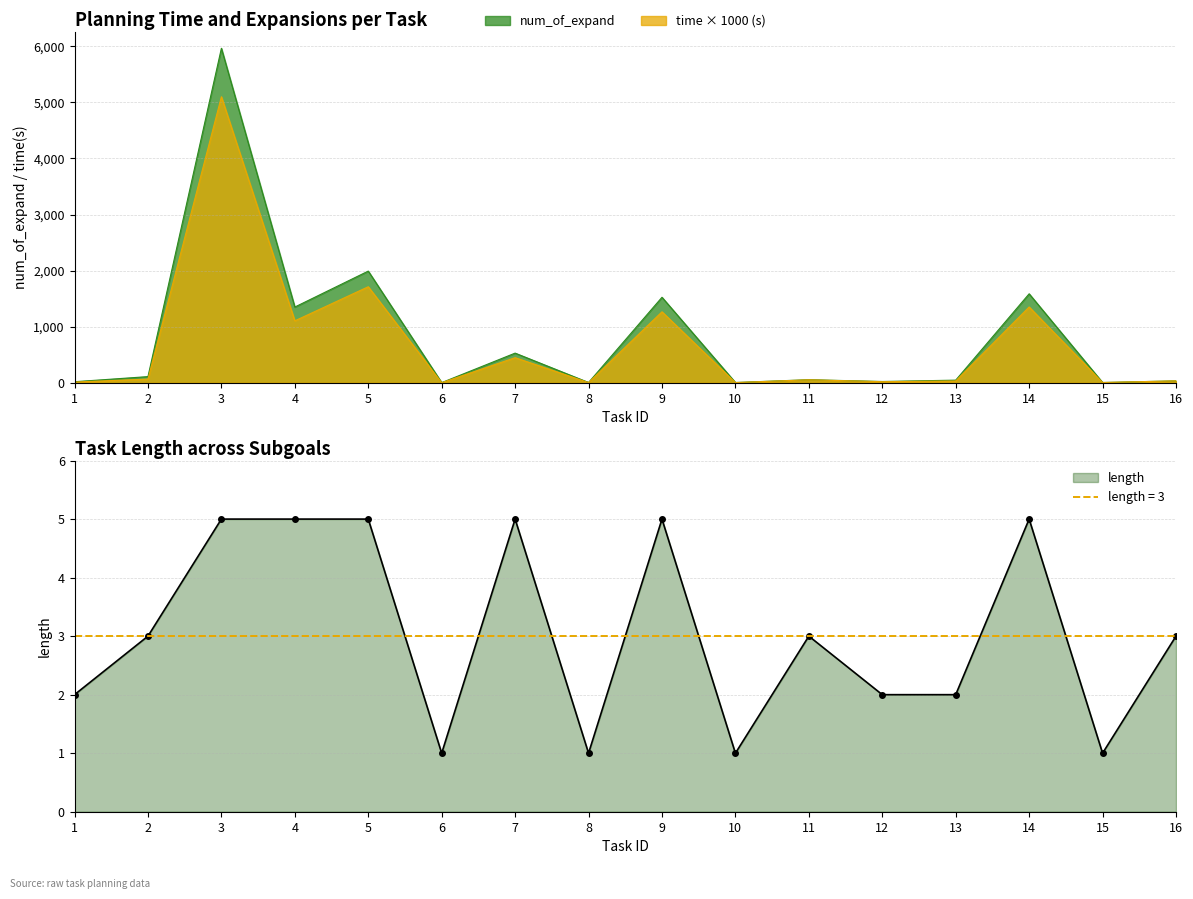

The value of num_of_expand at 9 is 2271.1. True or false?

False